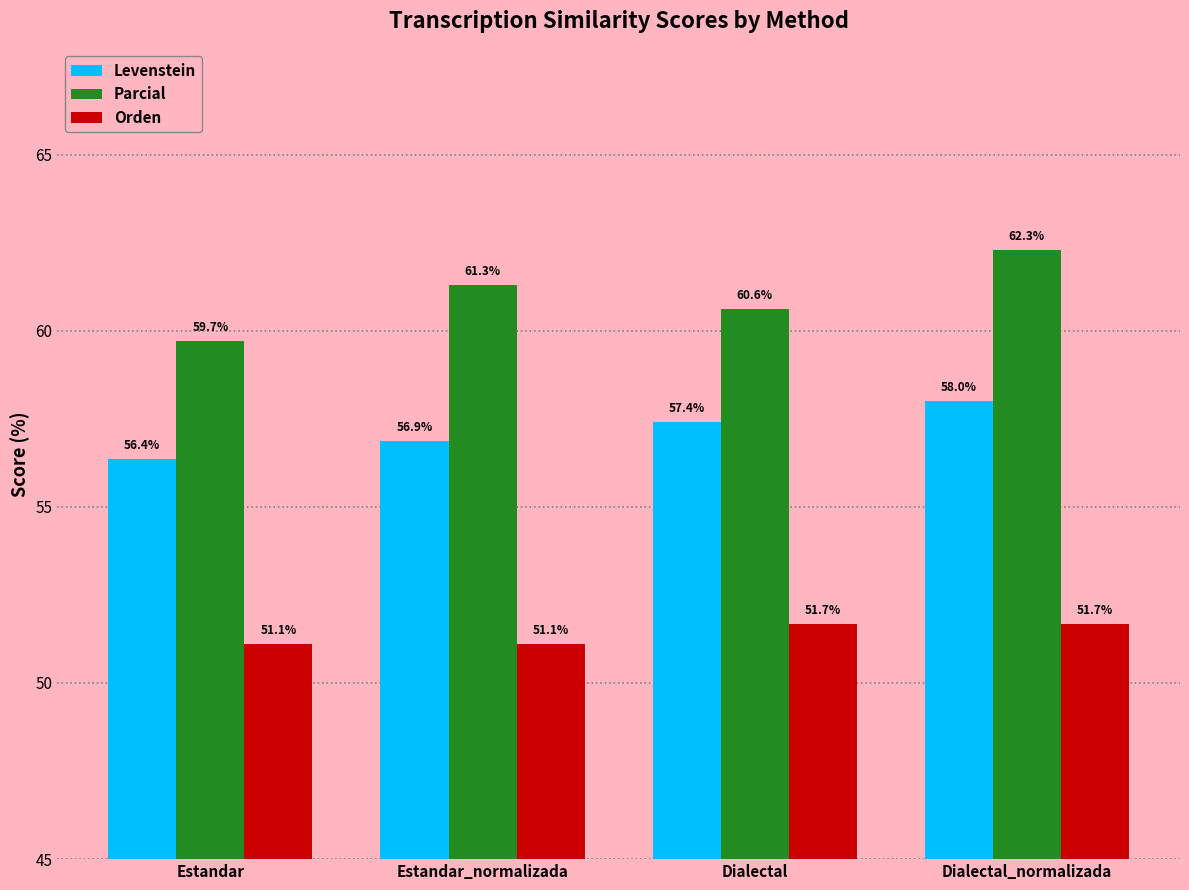

What is the label of the 1st bar from the left?

Estandar